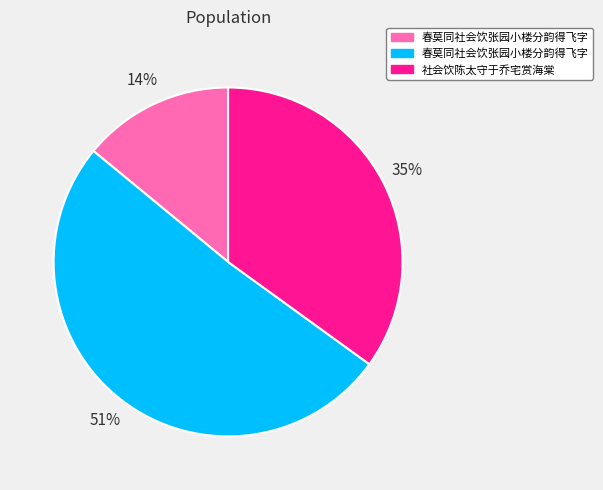

Does any single category account for the majority?

Yes